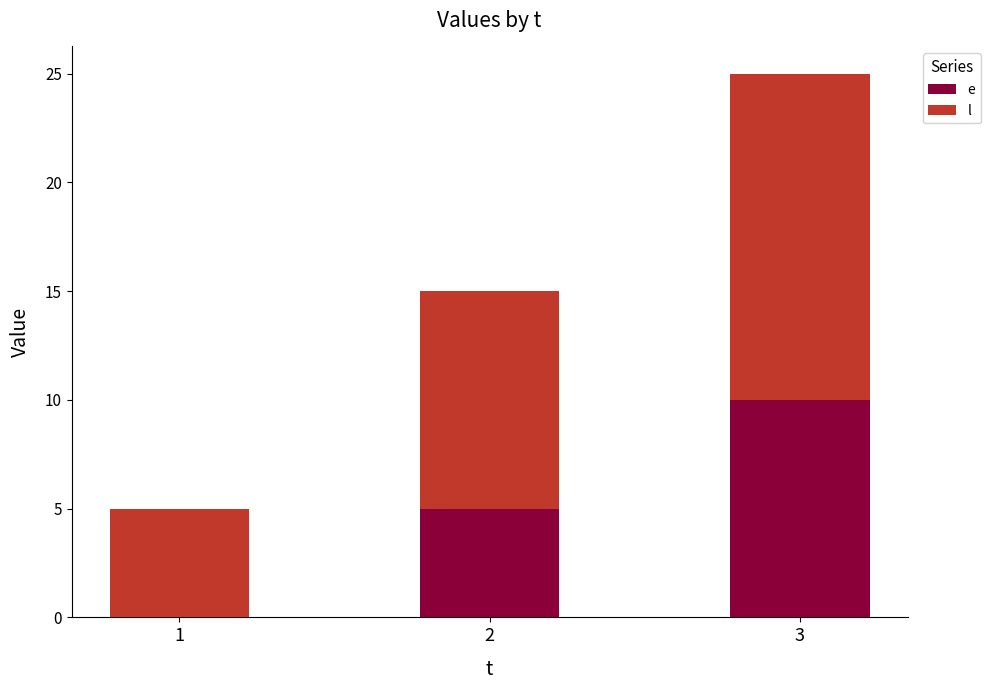

At which category is the sum across all series the highest?

3